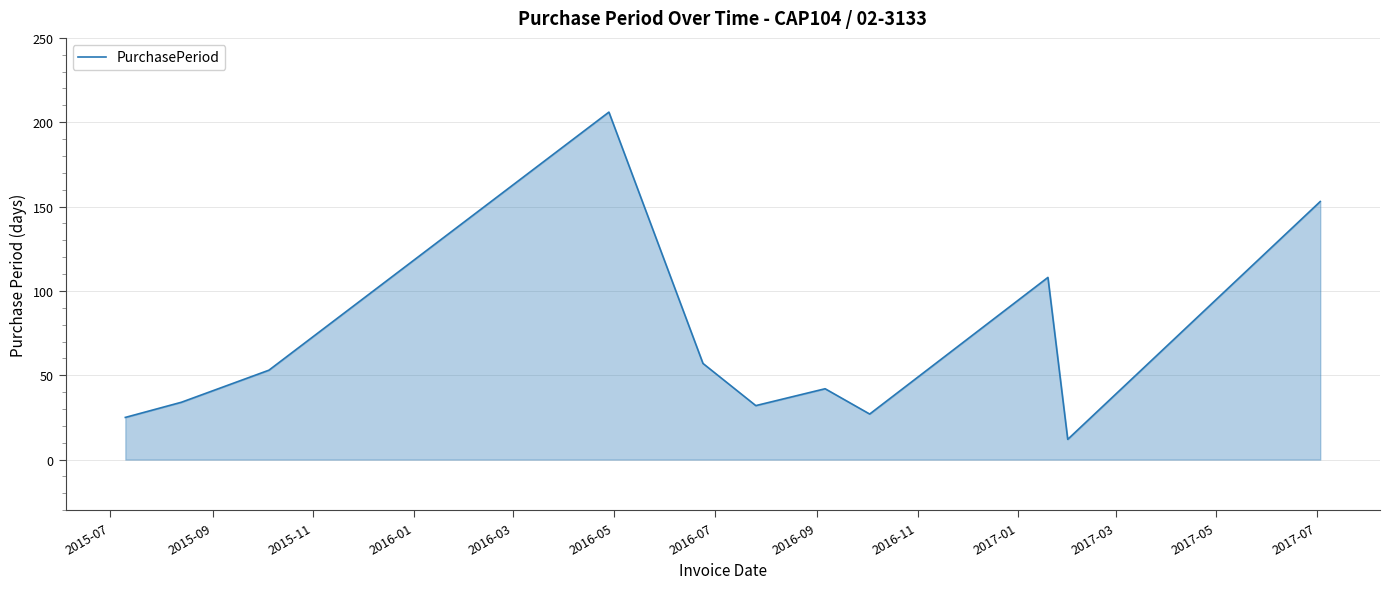

What is the smallest value displayed?

12